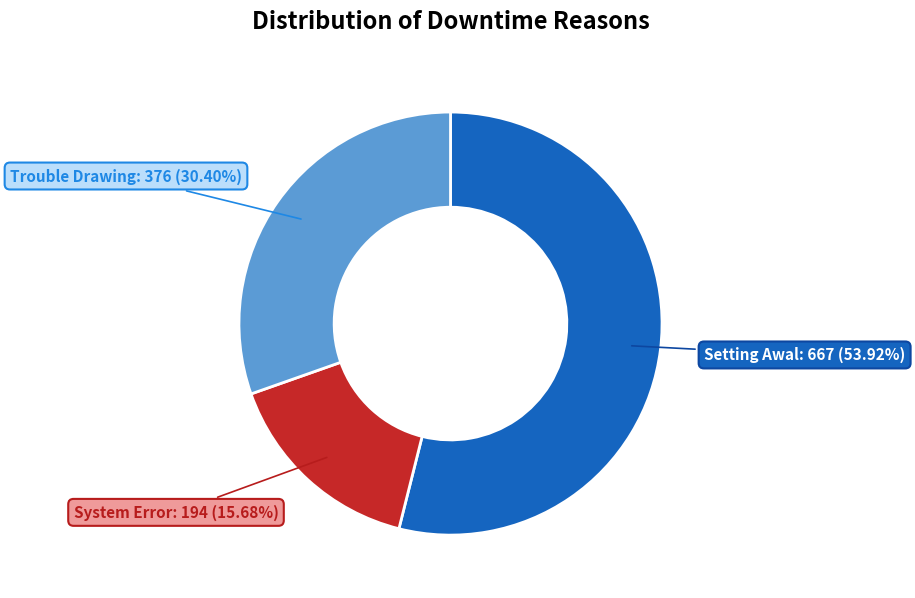

Which slice is the largest?

Setting Awal